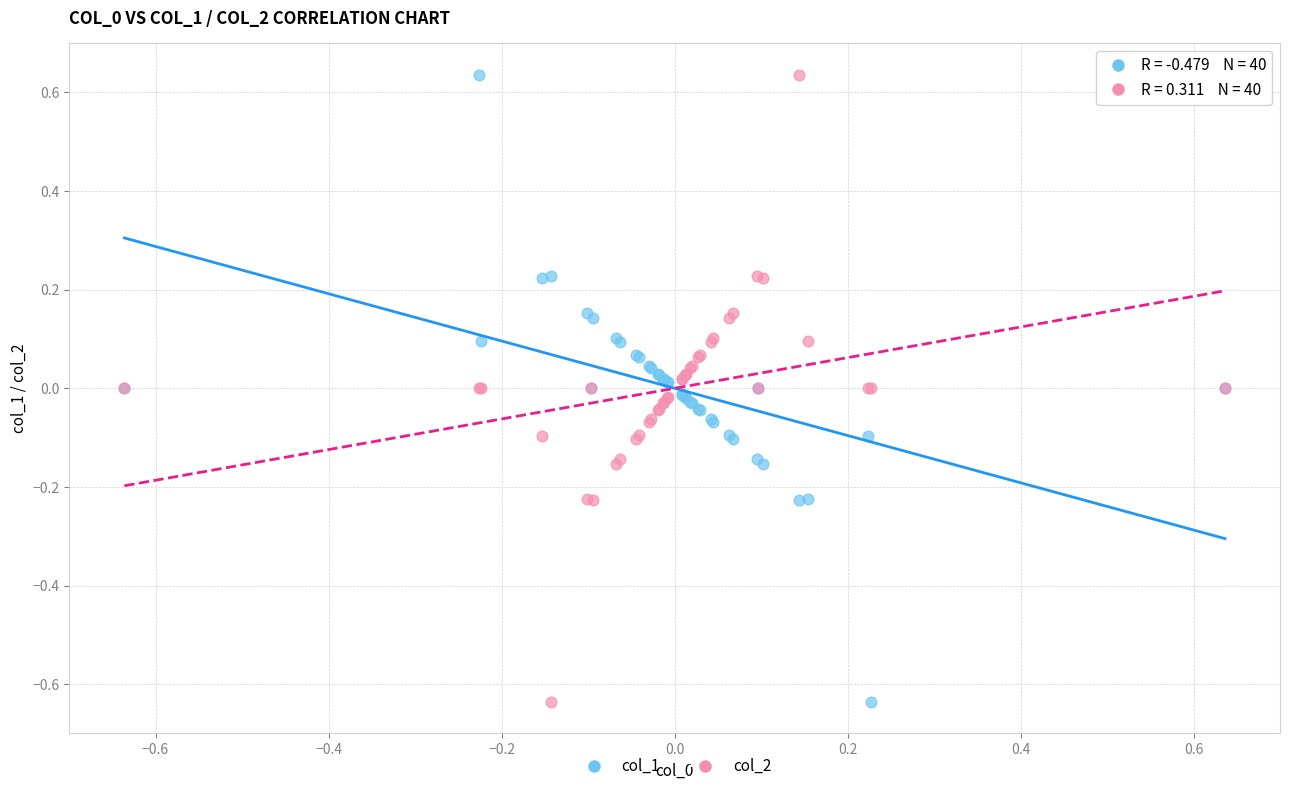

What are all the series names shown in the legend?

col_1, col_2